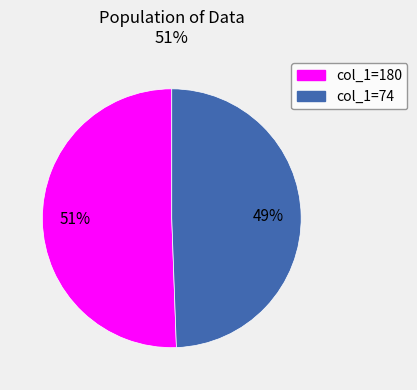

Is there any slice that represents more than half of the pie?

Yes